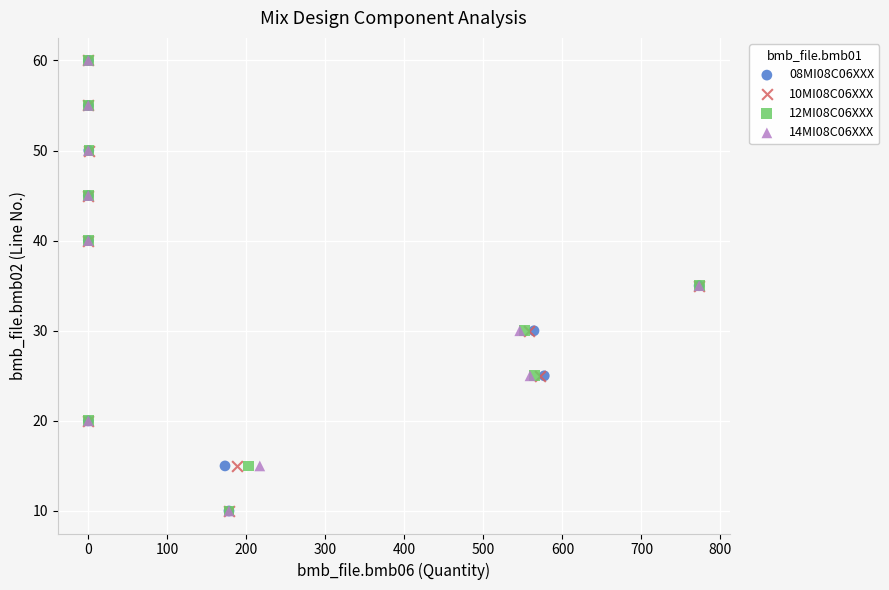

What are all the series names shown in the legend?

08MI08C06XXX, 10MI08C06XXX, 12MI08C06XXX, 14MI08C06XXX